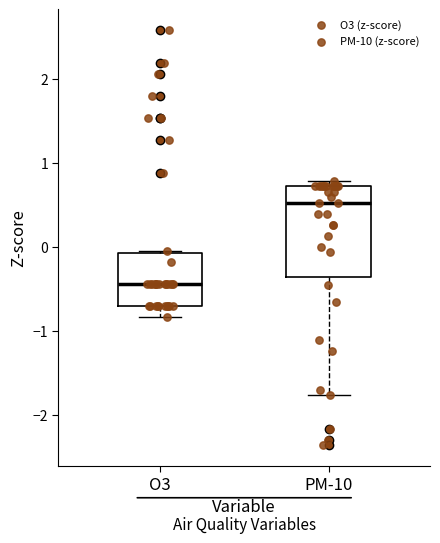

Reading left to right, transcribe this box plot: for each box, give where its median line is, the range the box spans, and where its two whiskers end, as read against the y-axis. The values are not printed on the chart, so give them approximately, as read against the axis.

O3: median -0.4, box -0.7 to -0.1, whiskers -0.8 to 0.0
PM-10: median 0.5, box -0.4 to 0.7, whiskers -1.8 to 0.8